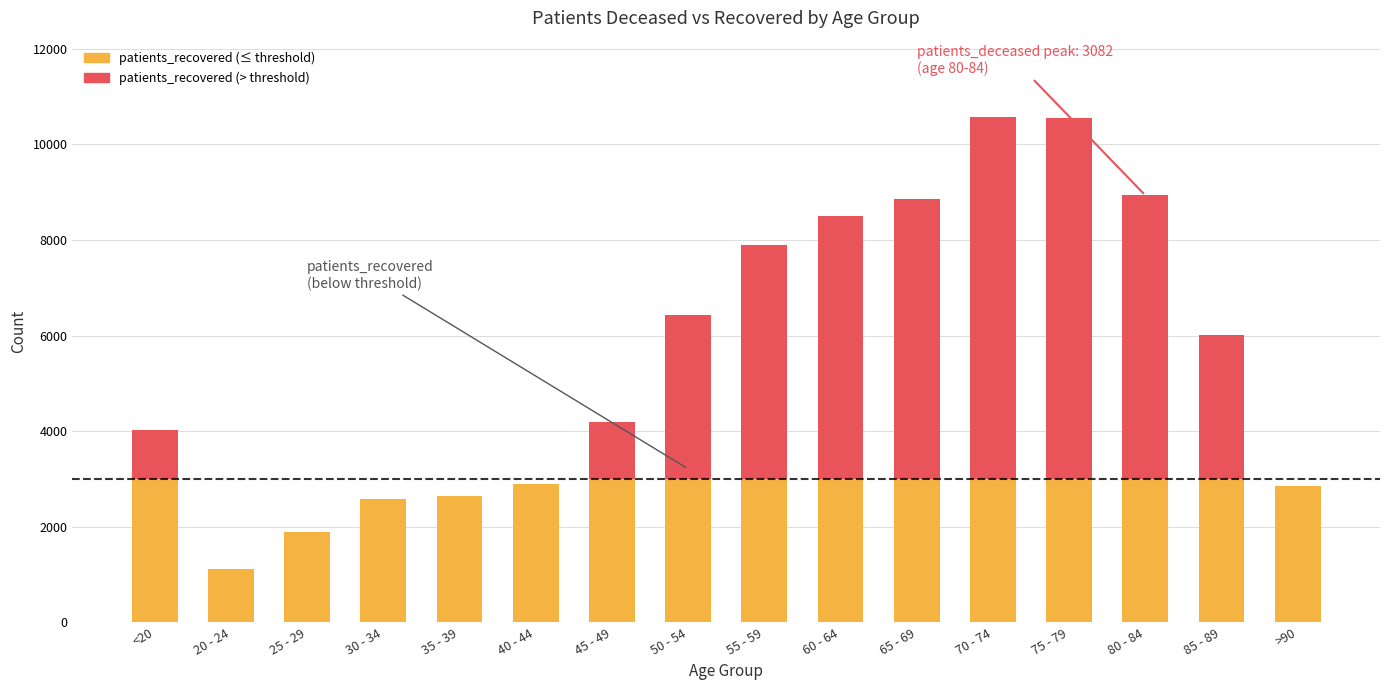

What is the difference between the maximum and minimum values in the patients_recovered series?

9476